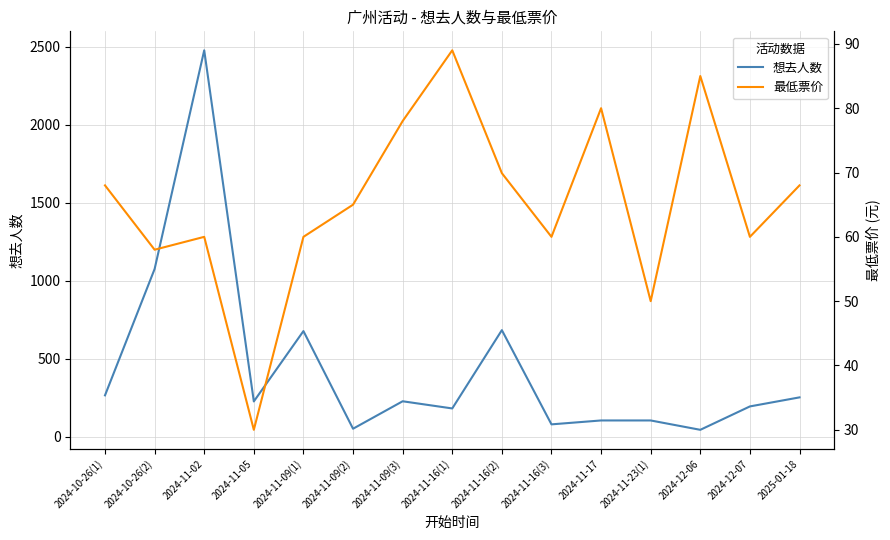

Where do 想去人数 and 最低票价 first cross each other?

2024-11-09(1) and 2024-11-09(2)